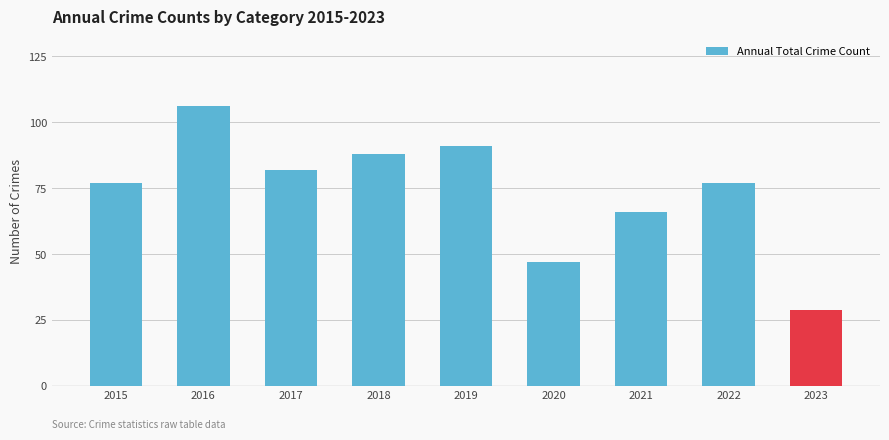

Reading right to left, what are all the values shown in this chart?

2023=29	2022=77	2021=66	2020=47	2019=91	2018=88	2017=82	2016=106	2015=77